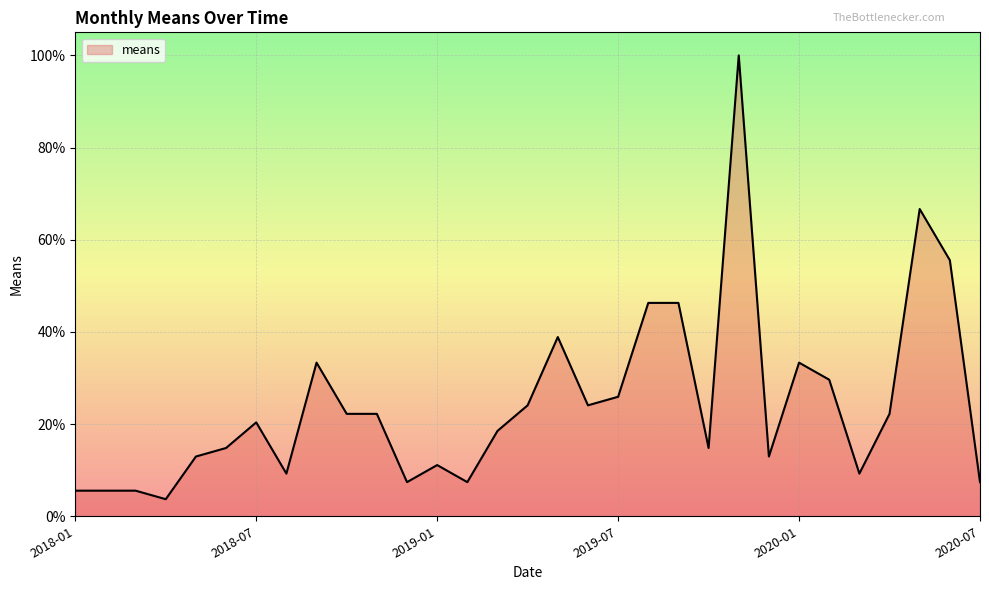

What is the smallest value displayed?

3.7